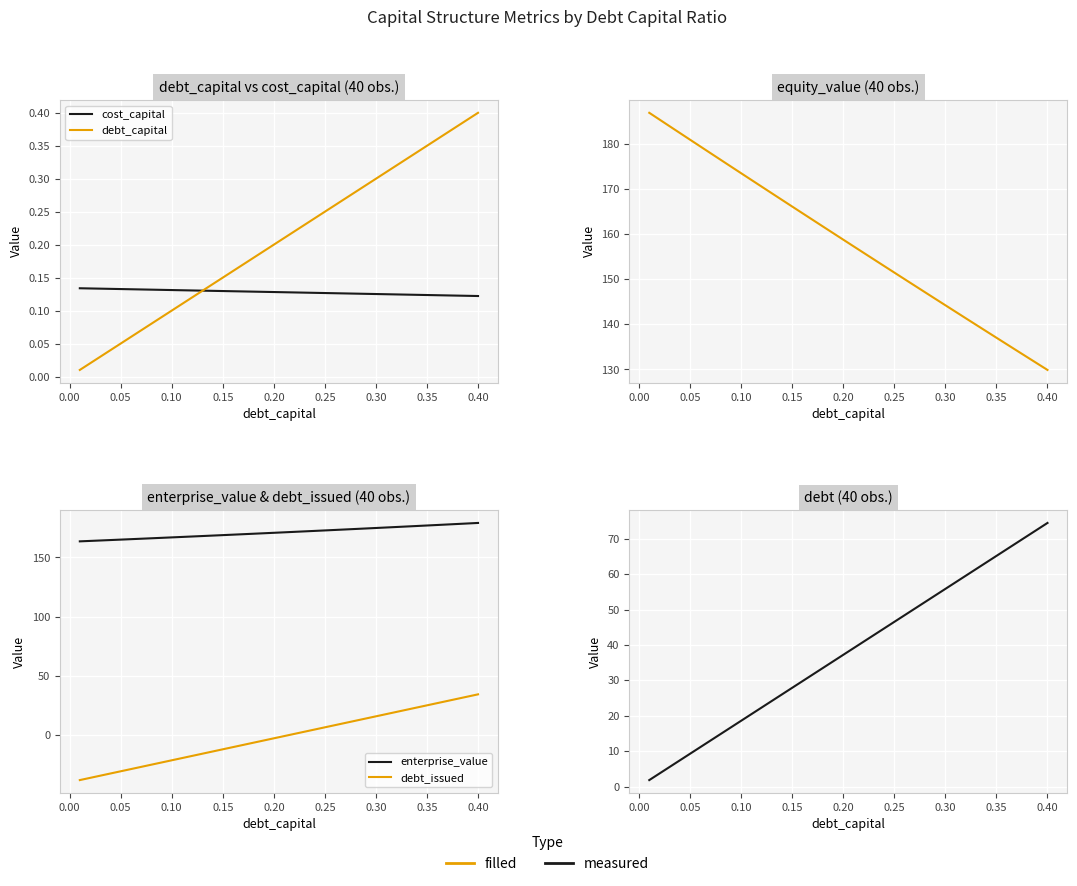

Which series has the largest range (max minus min)?

debt_issued